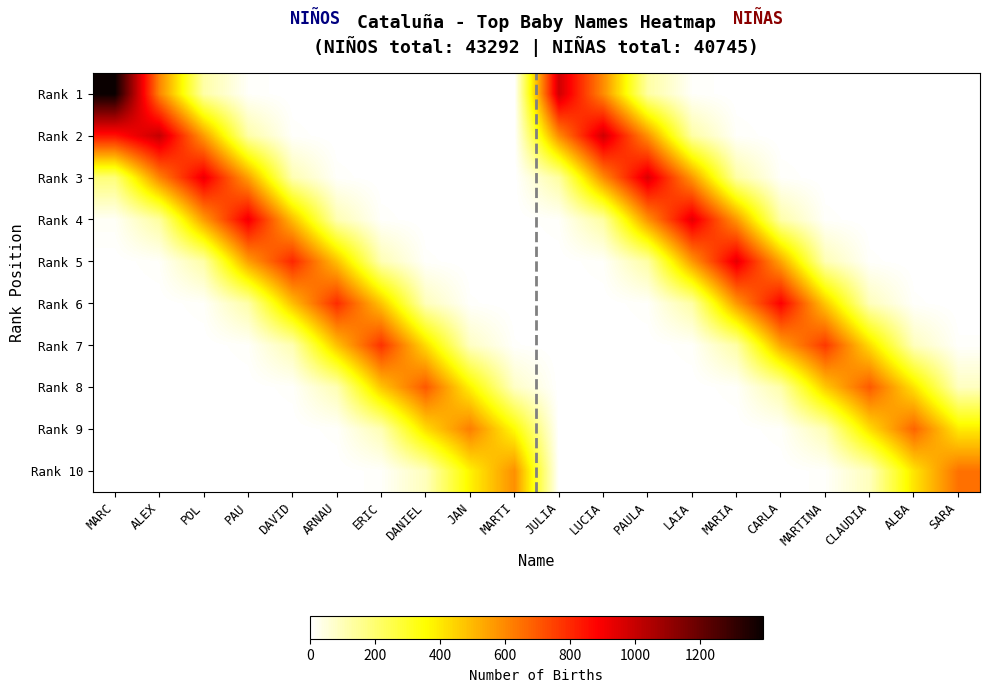

Which has a higher value, MARTI or PAU?

PAU